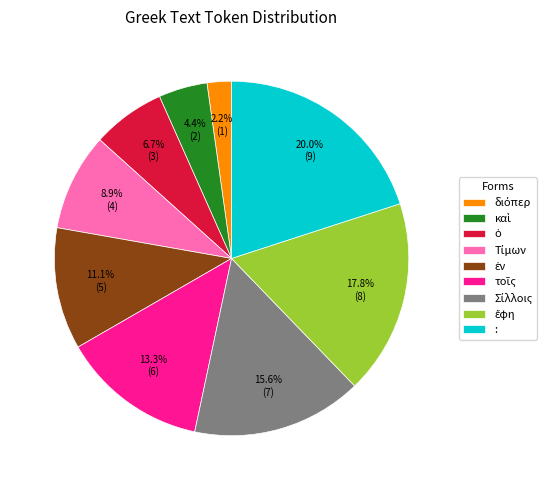

To the nearest percent, what is the average slice percentage?

11%